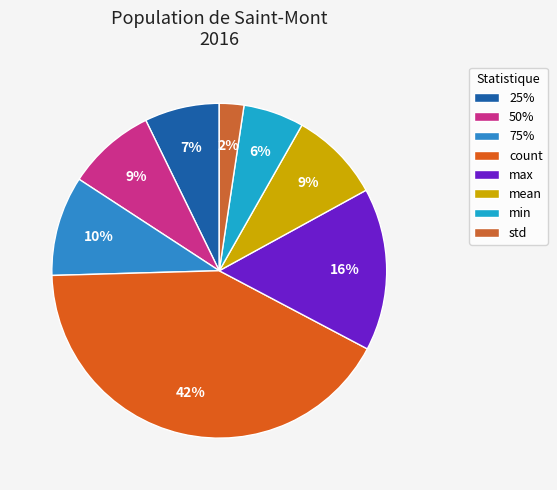

To the nearest percent, what percentage of the pie is max?

16%